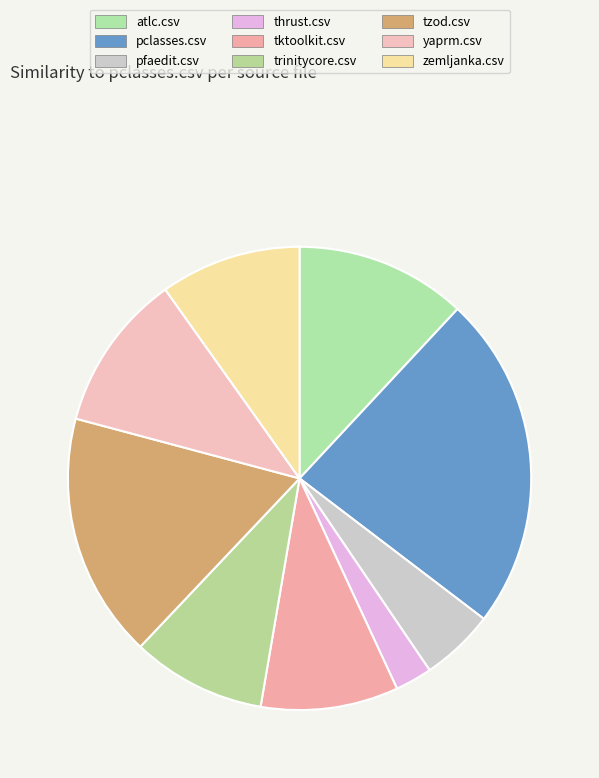

What is the largest slice in the pie chart?

pclasses.csv